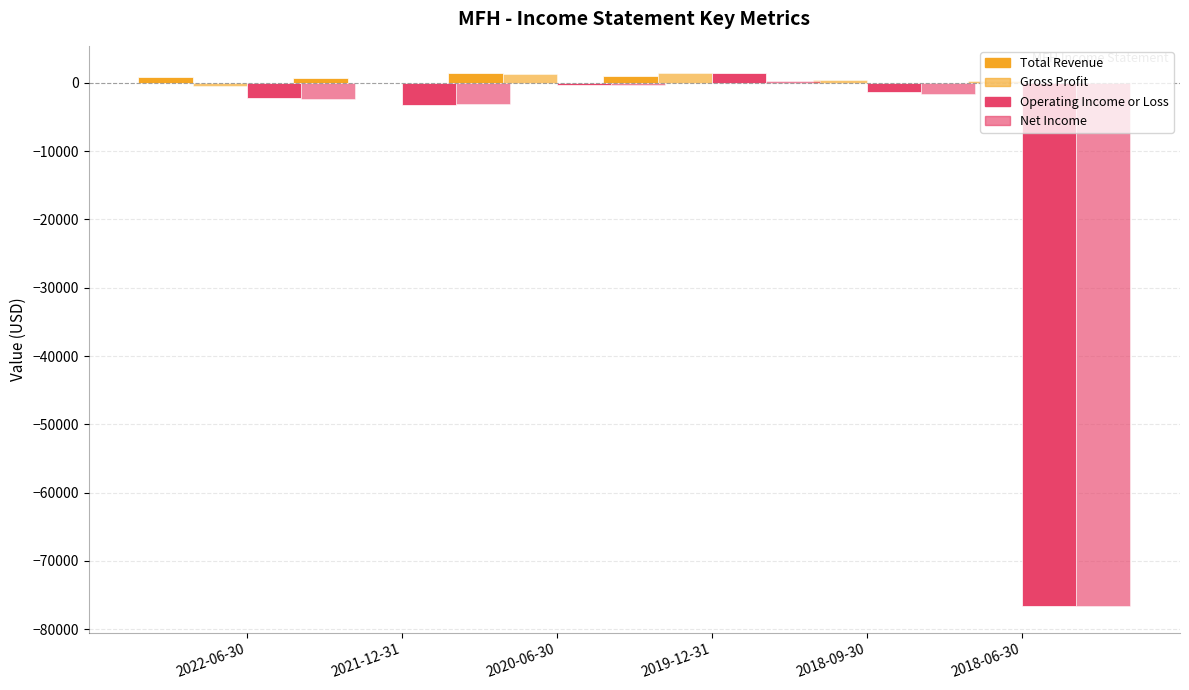

The Operating Income or Loss series shows -508 at 2020-06-30. True or false?

False